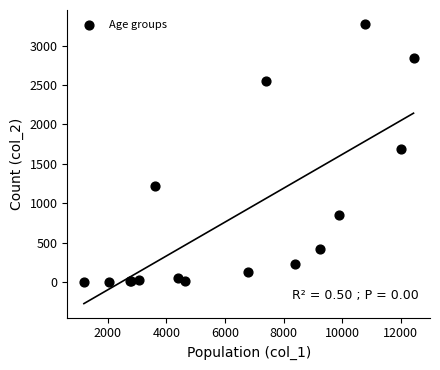

What Y value in the scatter plot is closest to 1638?

1690